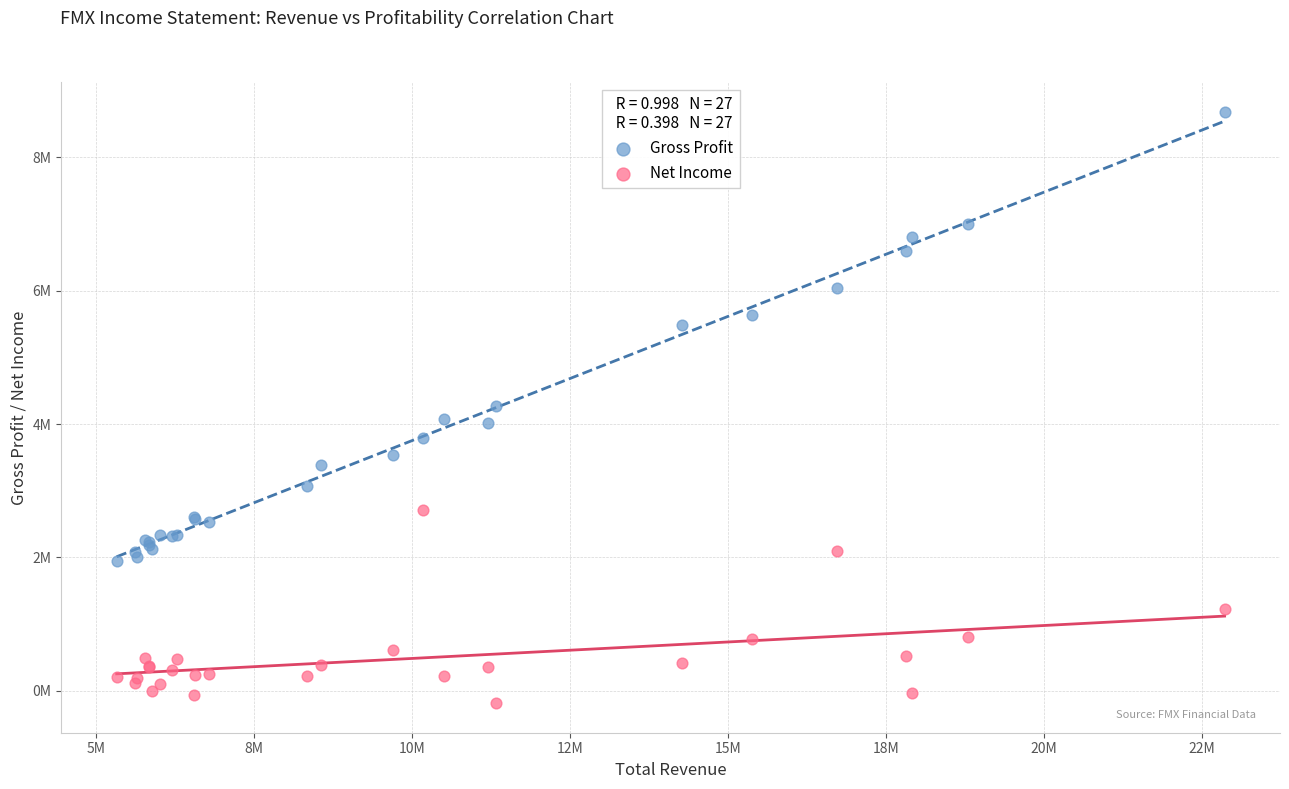

Which series reaches the maximum Y coordinate?

Gross Profit